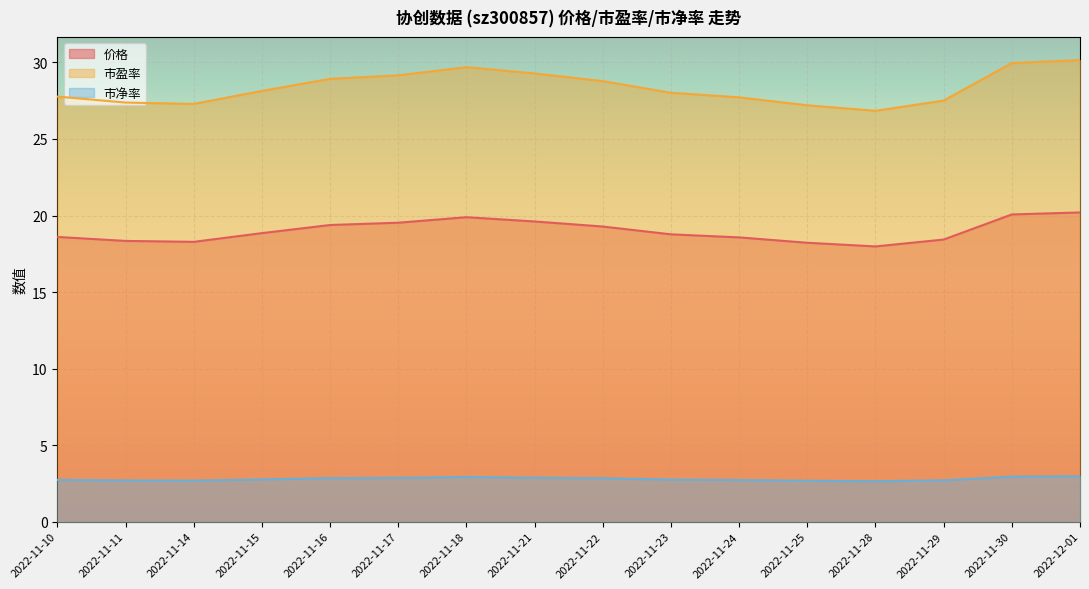

Is the value of 市盈率 at 2022-11-17 greater than the value of 市净率 at 2022-11-28?

Yes